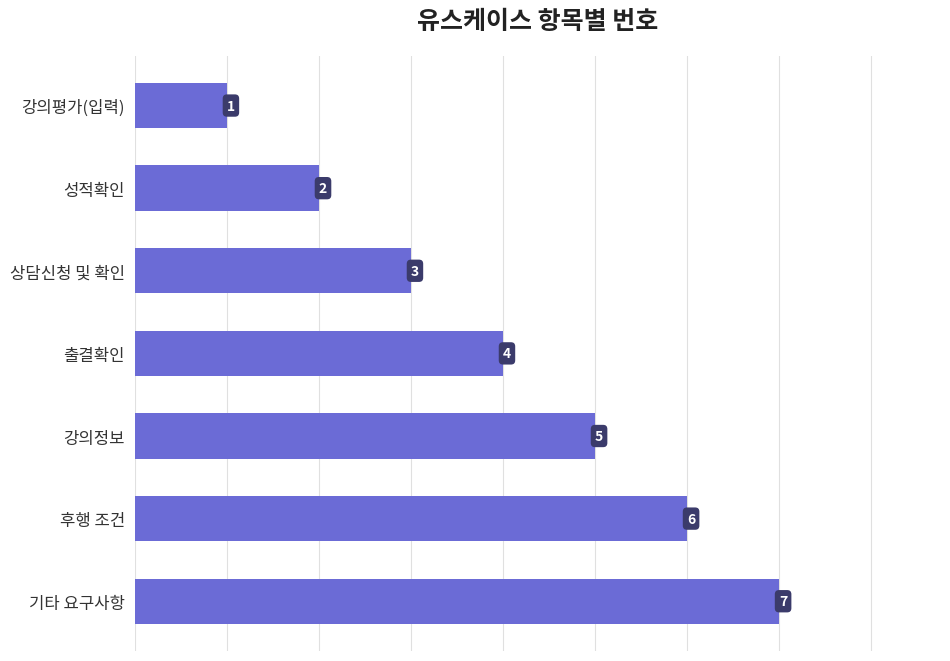

Reading bottom to top, transcribe all the data shown in this chart.

기타 요구사항=7	후행 조건=6	강의정보=5	출결확인=4	상담신청 및 확인=3	성적확인=2	강의평가(입력)=1